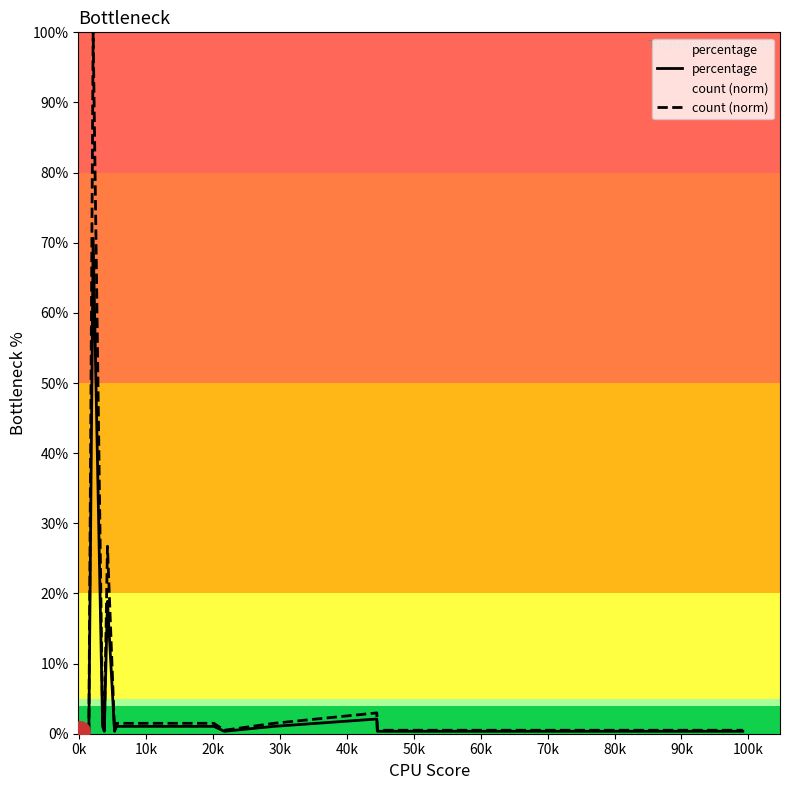

What is the sum of all count (norm) values?

141.6